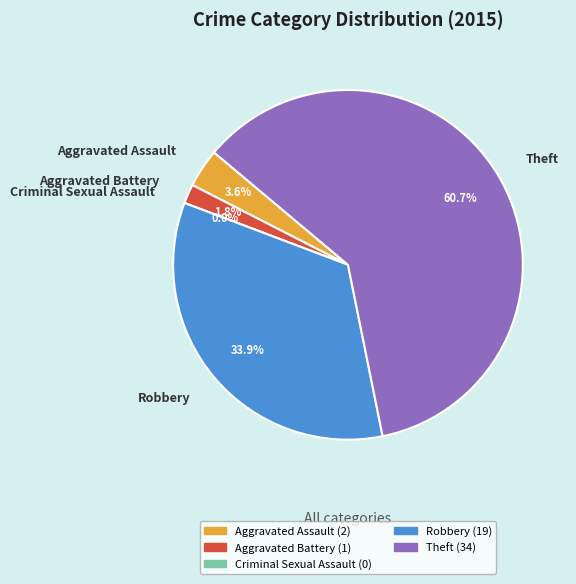

To the nearest percent, what is the average slice percentage?

20%